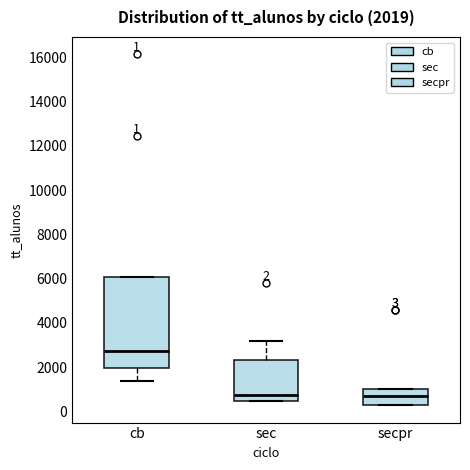

Comparing the boxes themselves (not the whiskers), which one is the tallest?

cb